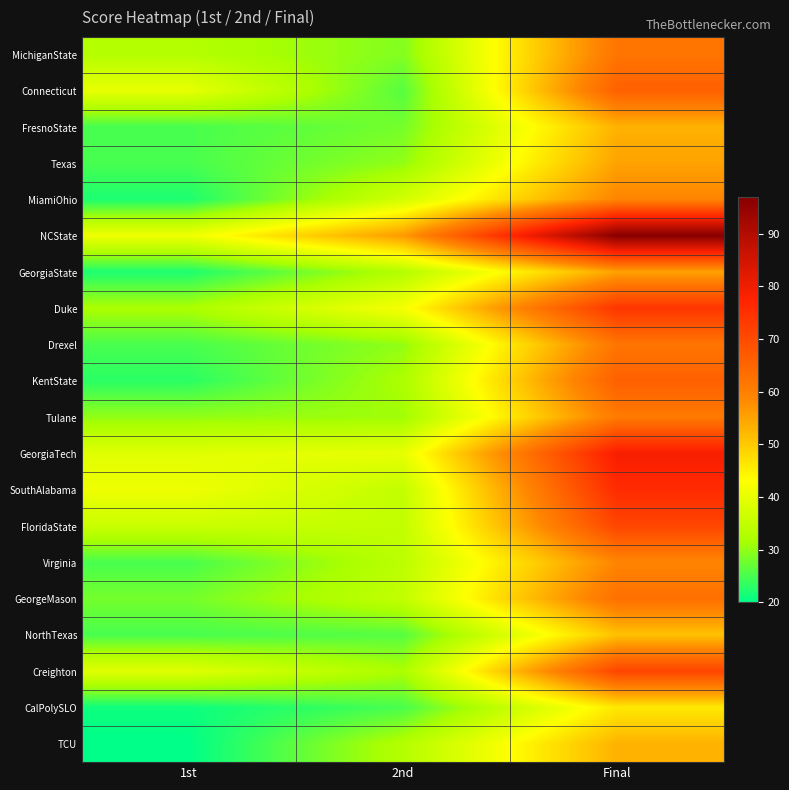

How many series are shown in this chart?

20